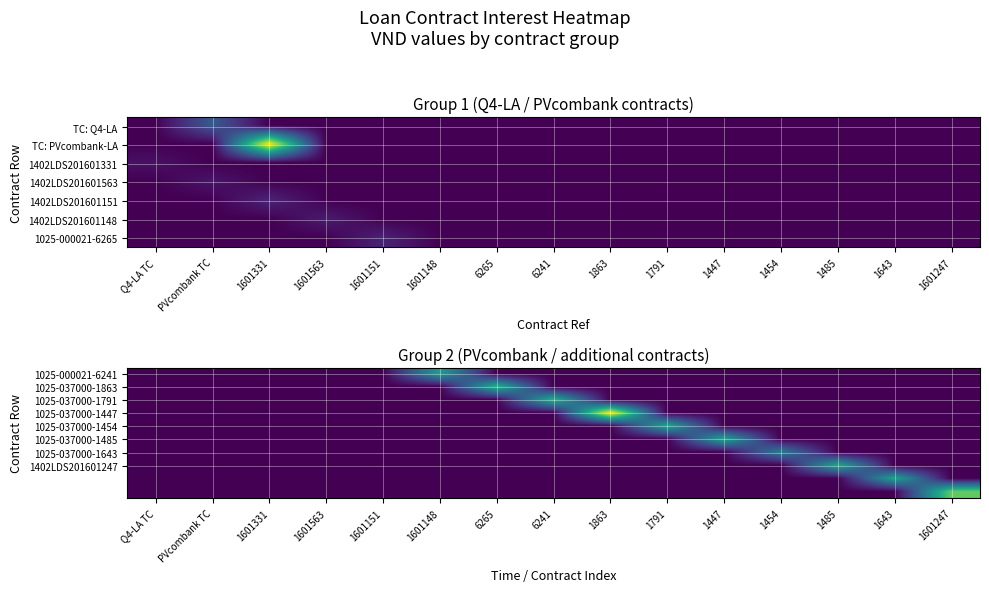

The 1025-037000-1791 series shows -114.0 at 1863. True or false?

False